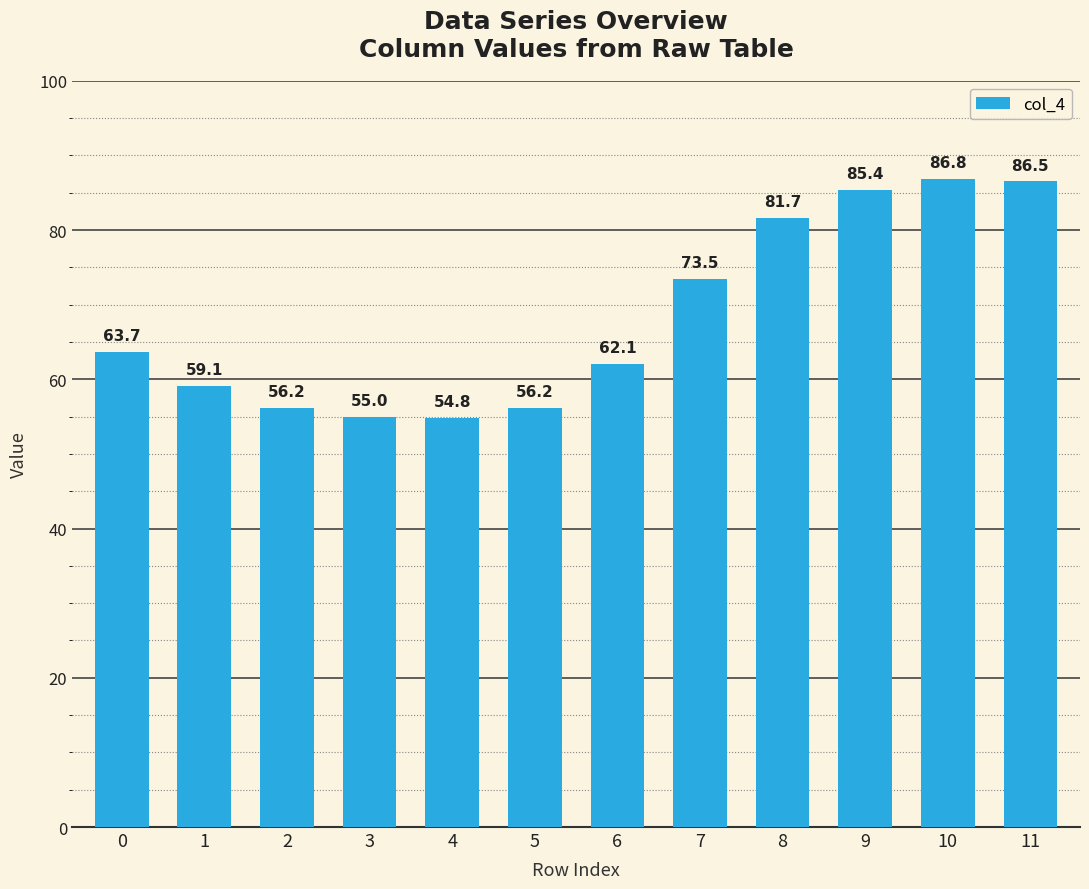

Reading right to left, extract all data points from this chart.

11=86.5	10=86.8	9=85.4	8=81.7	7=73.5	6=62.1	5=56.2	4=54.8	3=55.0	2=56.2	1=59.1	0=63.7